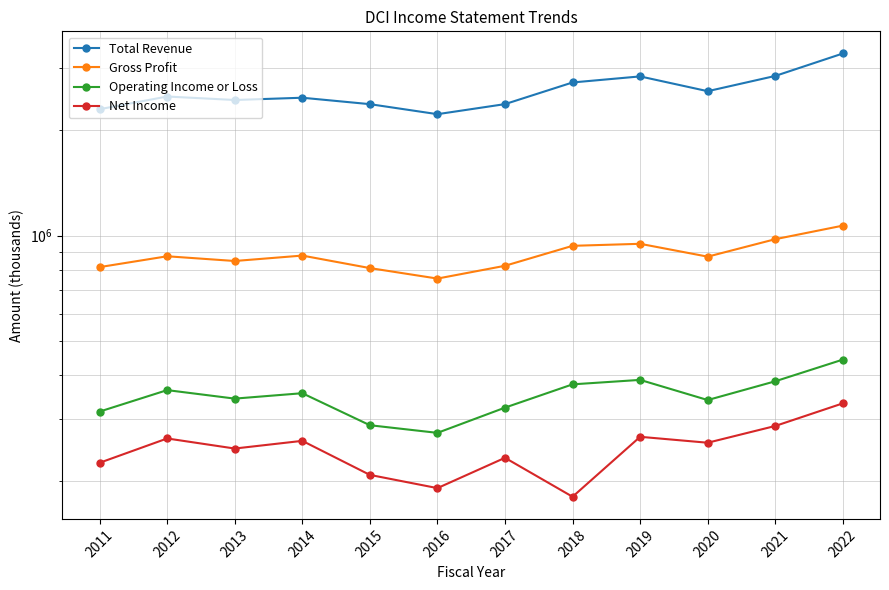

At which category is the sum across all series the highest?

2022